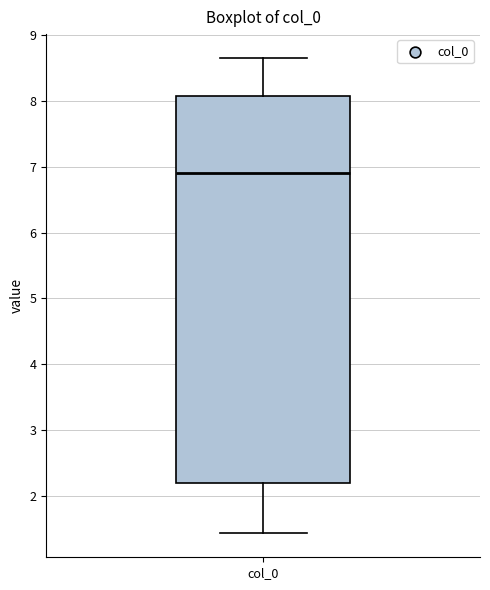

Where does the median line of the box for col_0 sit on the y-axis? The values are not printed on the chart, so give them approximately, as read against the axis.

6.9